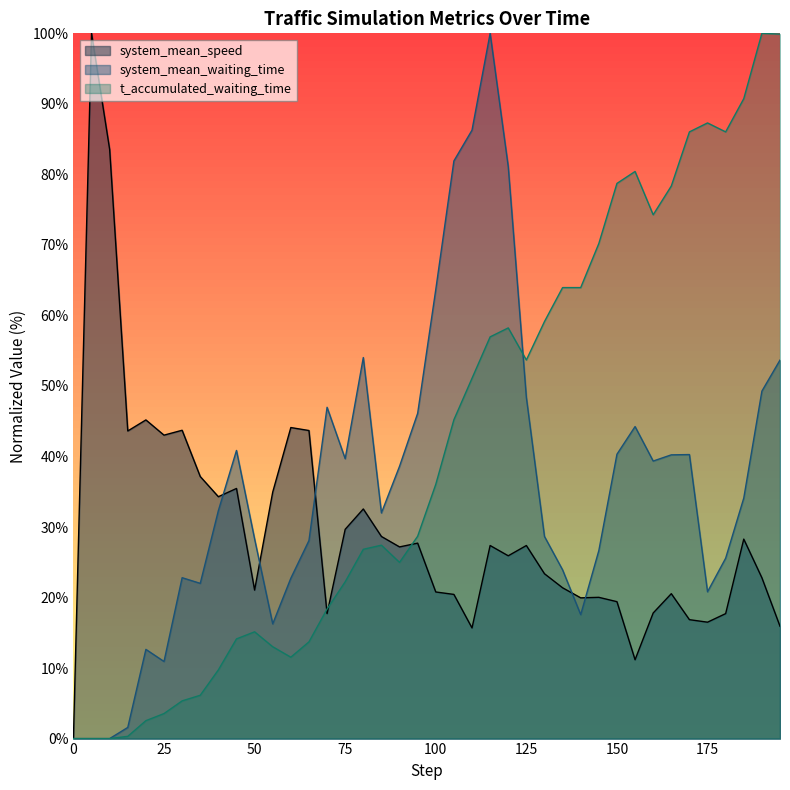

Does the chart have visible grid lines?

No